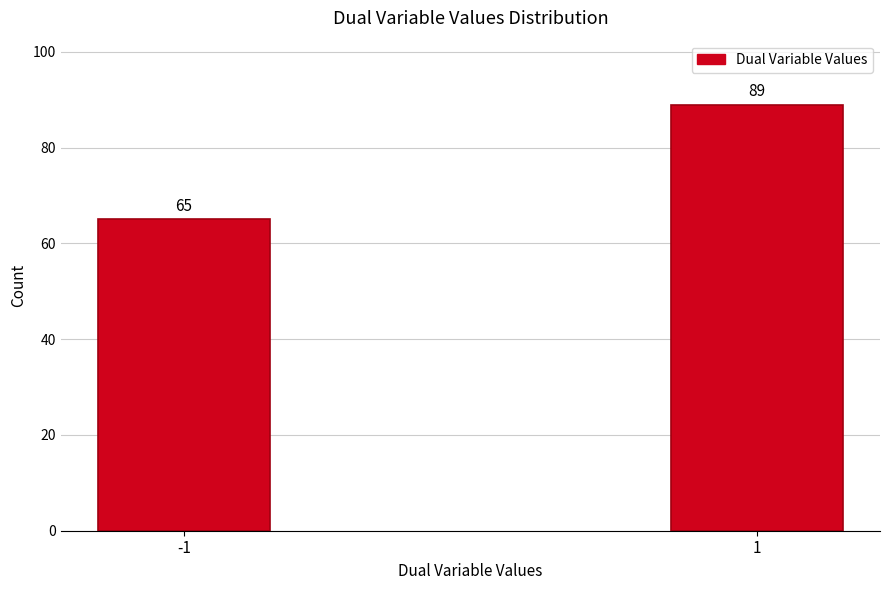

Reading left to right, what are all the values shown in this chart?

-1=65	1=89